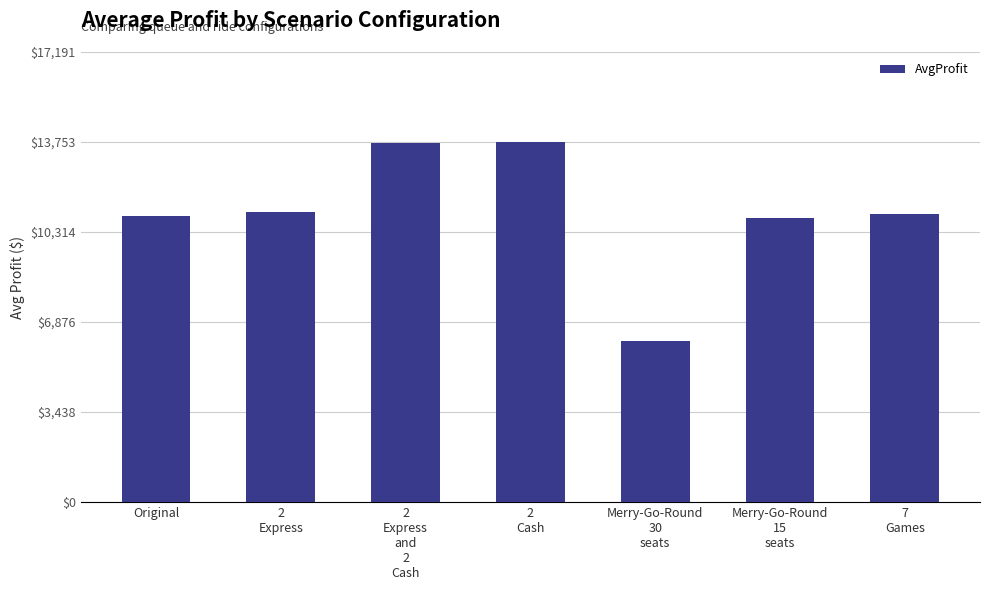

The chart shows a value of 10943.6 at Original. True or false?

True